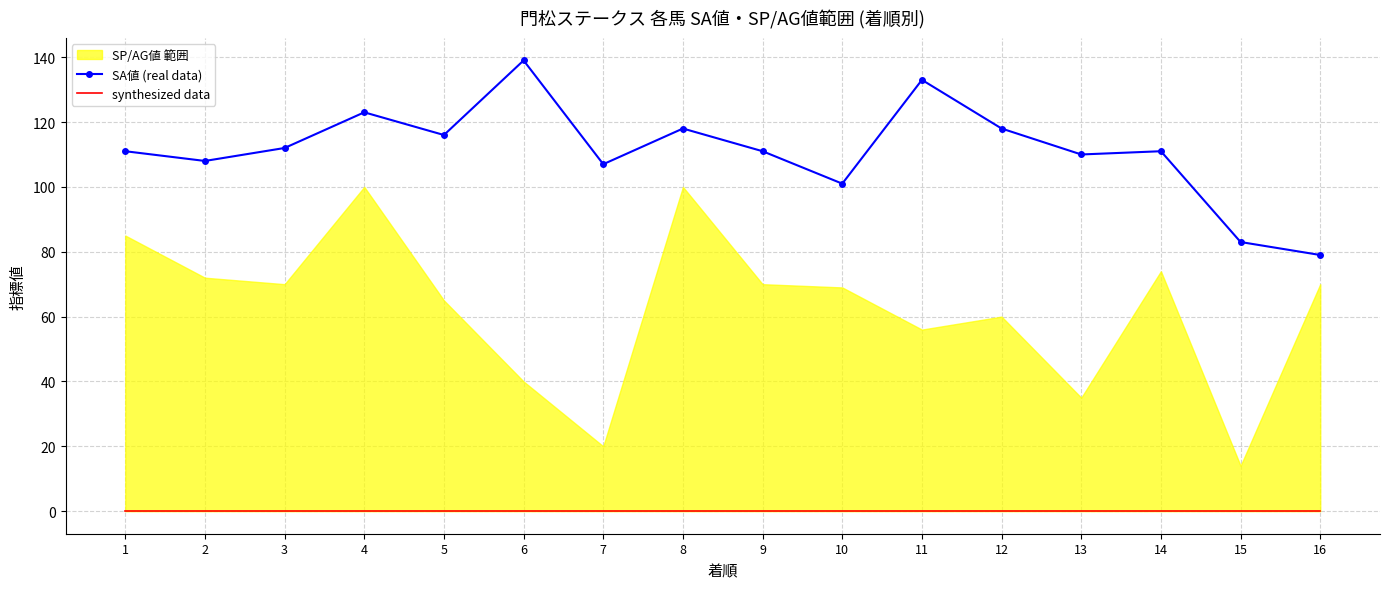

What is the maximum value shown in the chart?

139